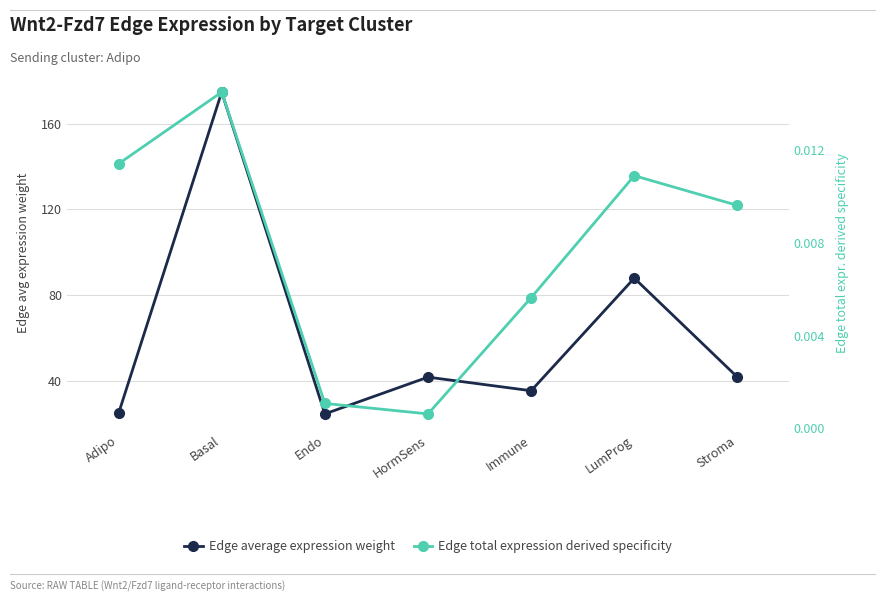

True or false: Edge average expression weight and Edge total expression derived specificity cross at least once.

False